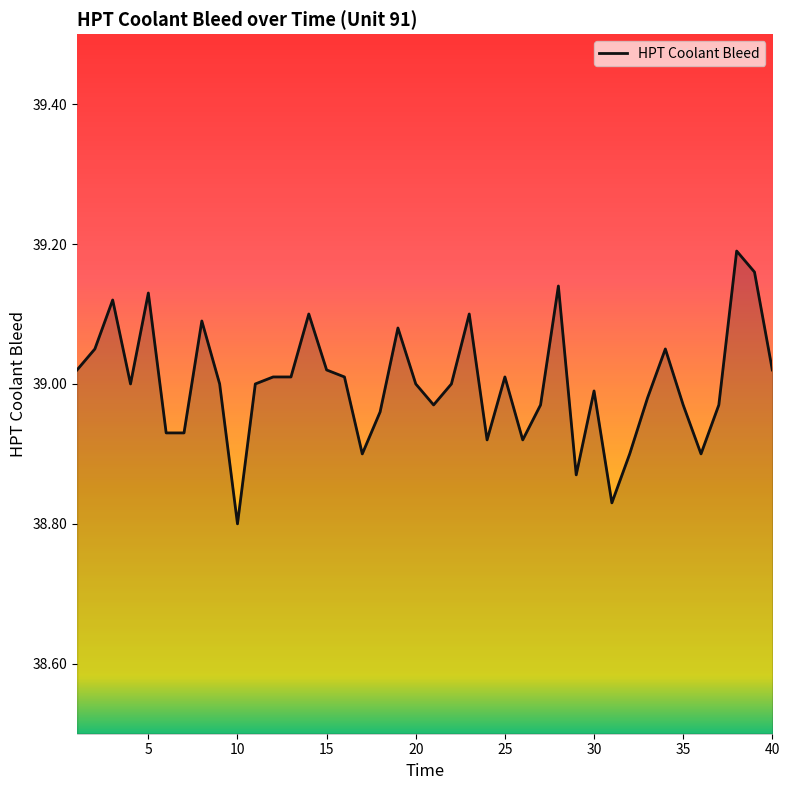

What is the difference between the maximum and minimum values?

0.4